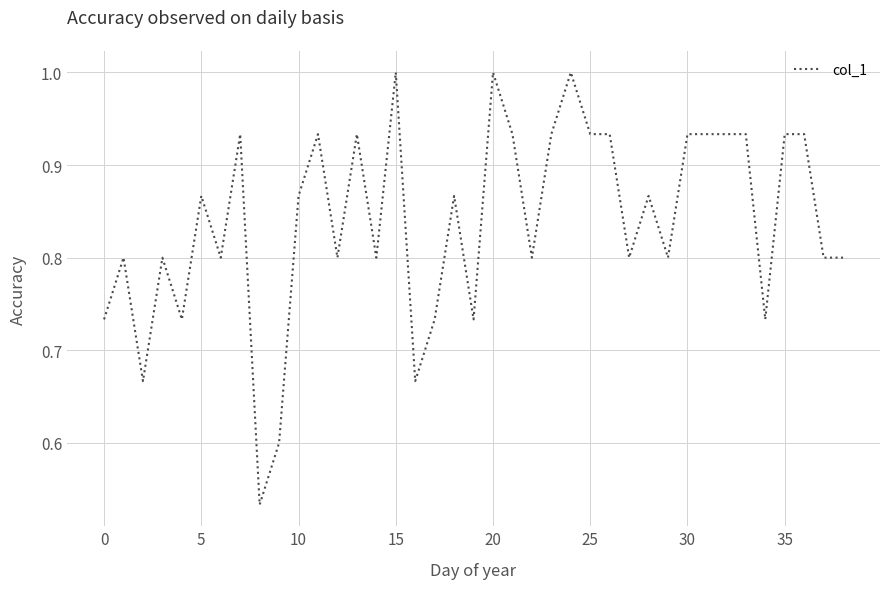

What is the maximum value shown in the chart?

1.0